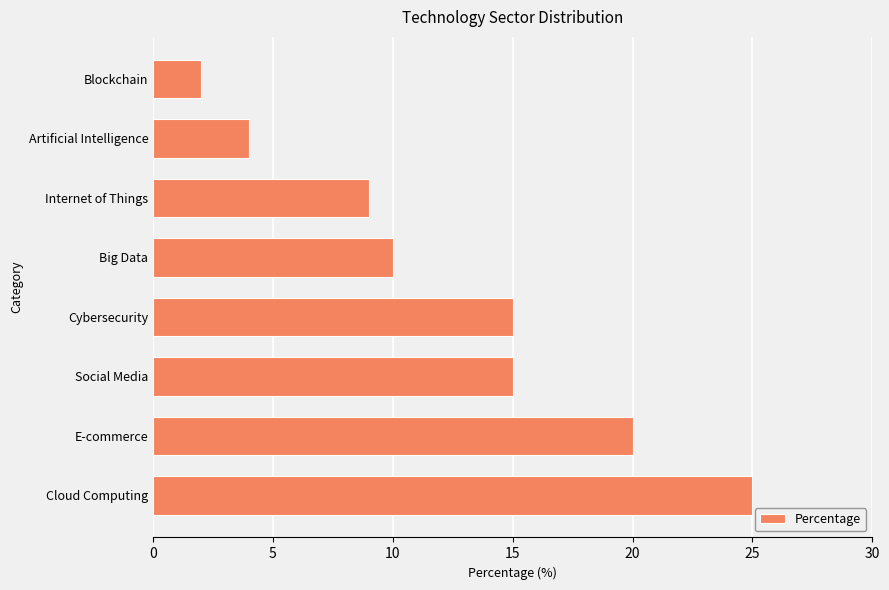

What is the smallest value displayed?

2